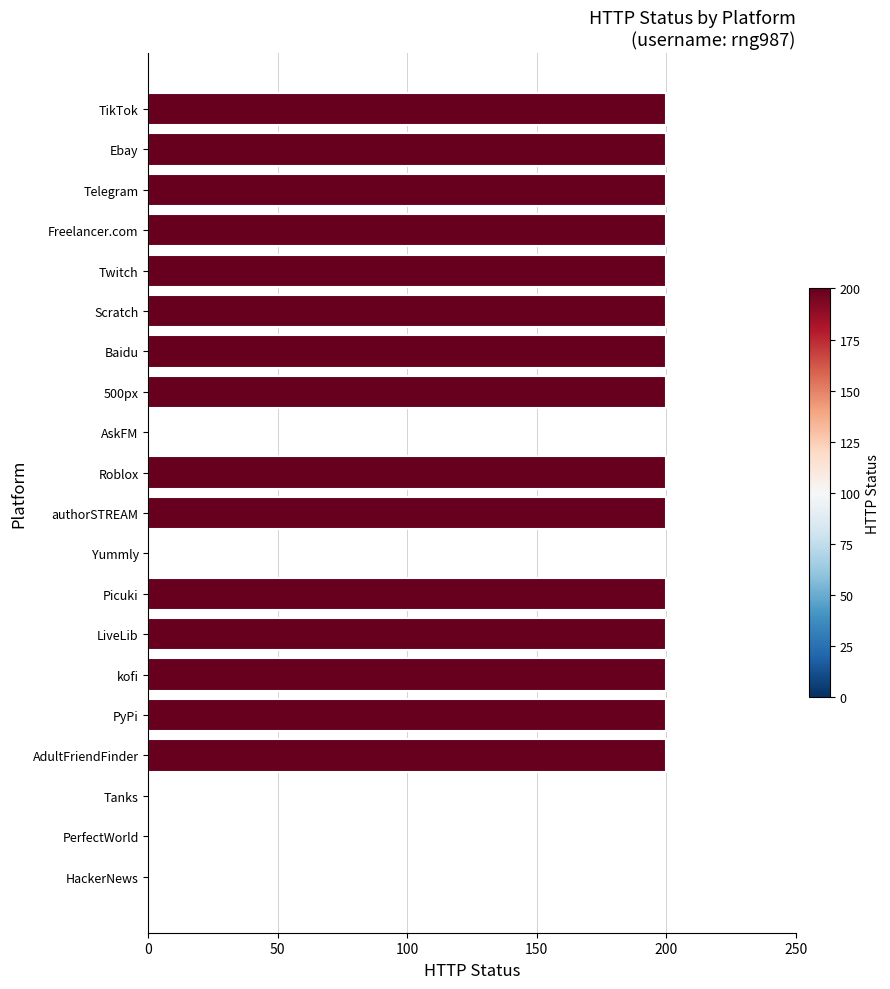

Between authorSTREAM and PerfectWorld, which is larger?

authorSTREAM